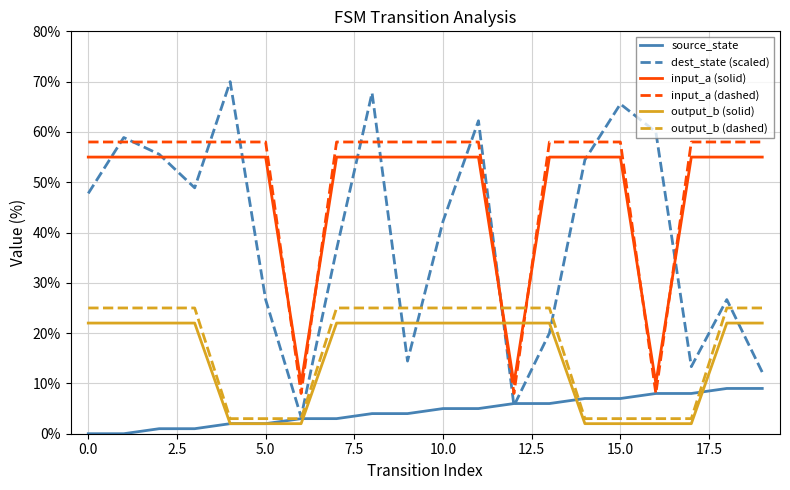

What is the difference between the maximum and second lowest values in the source_state series?

9.0